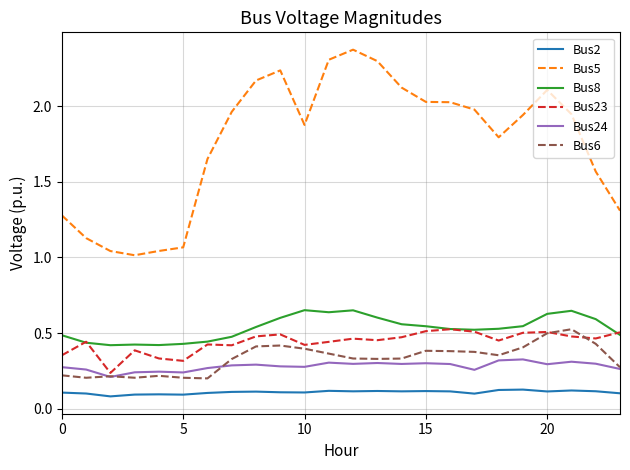

Which series has the widest spread of values?

Bus5